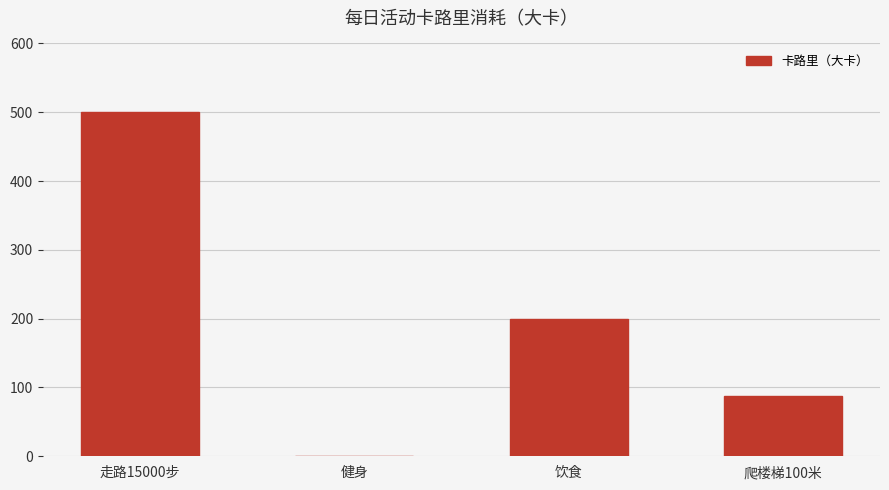

True or false: the data shows 87.6 at 爬楼梯100米.

True